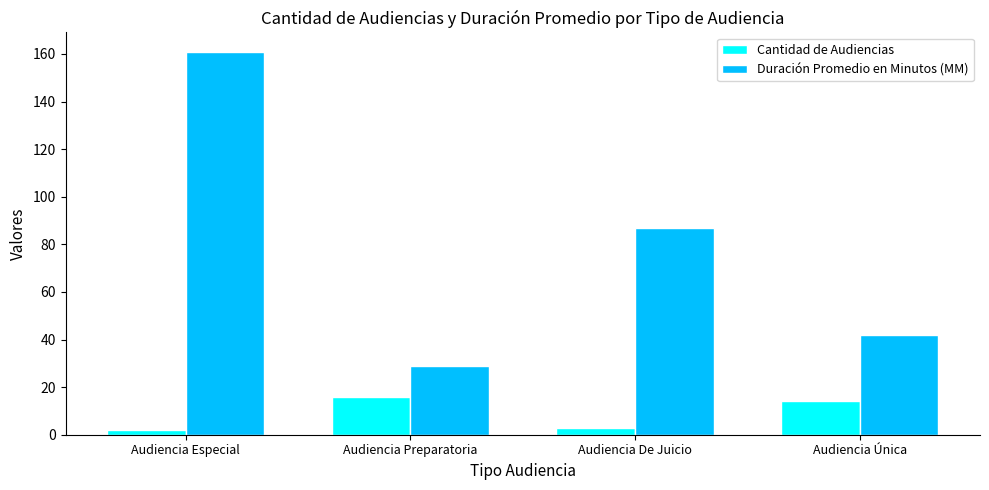

How many bars are there in each group?

2